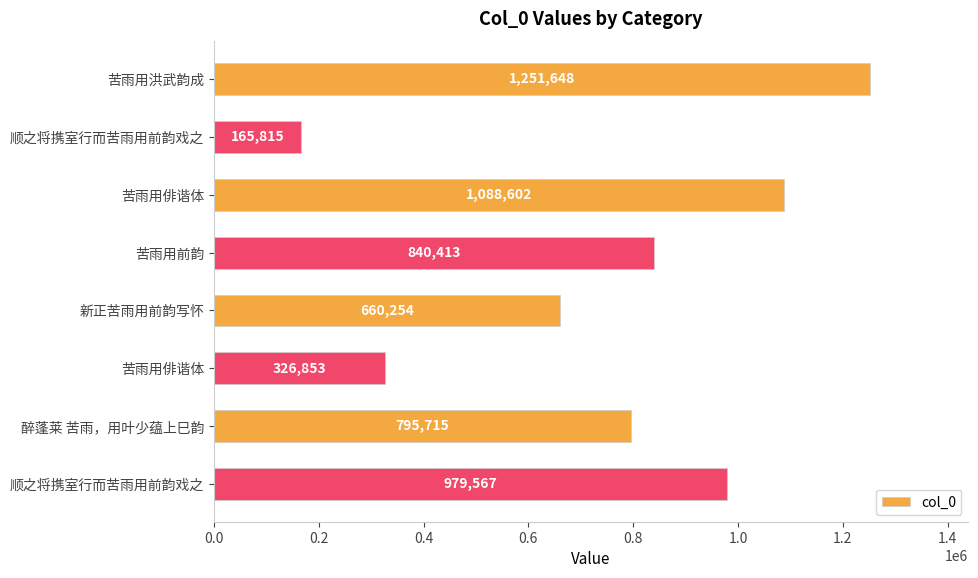

What is the minimum value shown in the chart?

165815